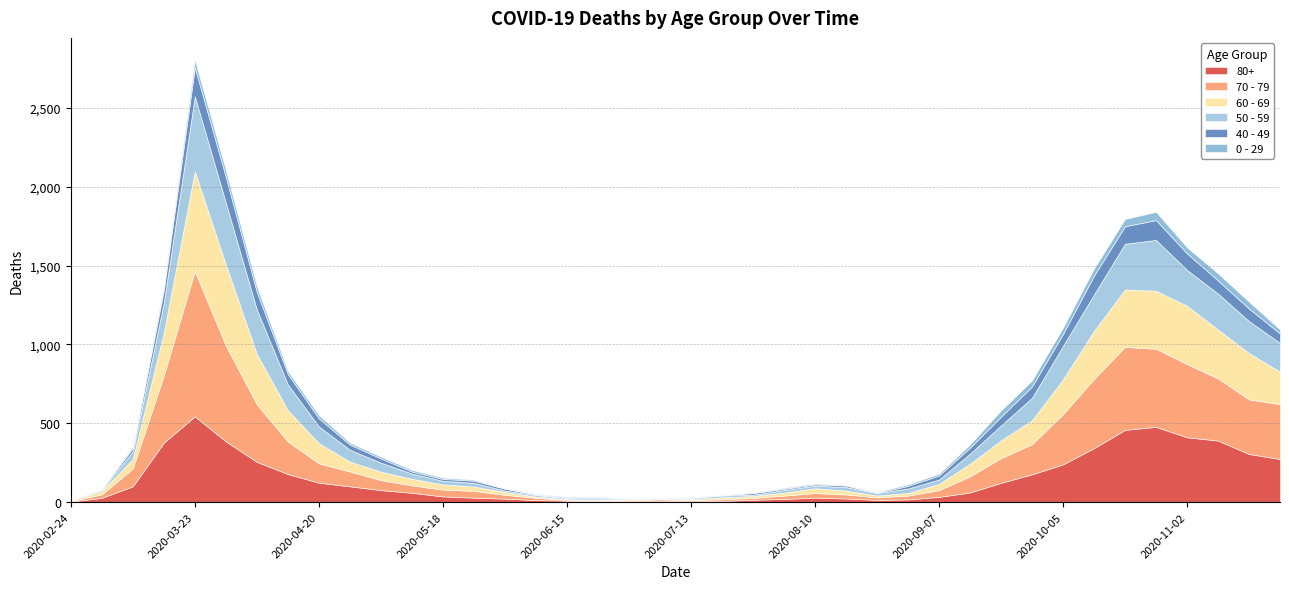

What are all the series names shown in the legend?

80+, 70 - 79, 60 - 69, 50 - 59, 40 - 49, 0 - 29